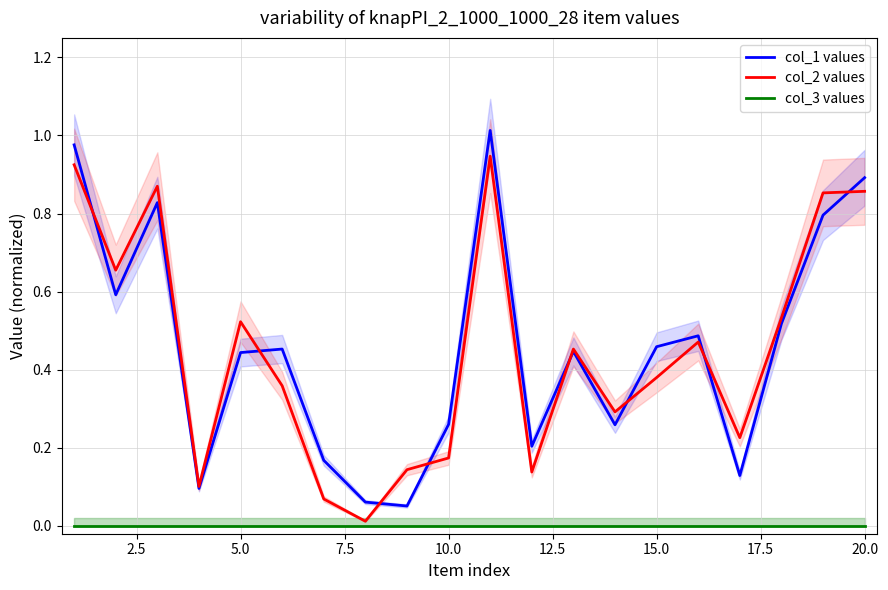

The value of col_1 values at 20.0 is 0.9. True or false?

True